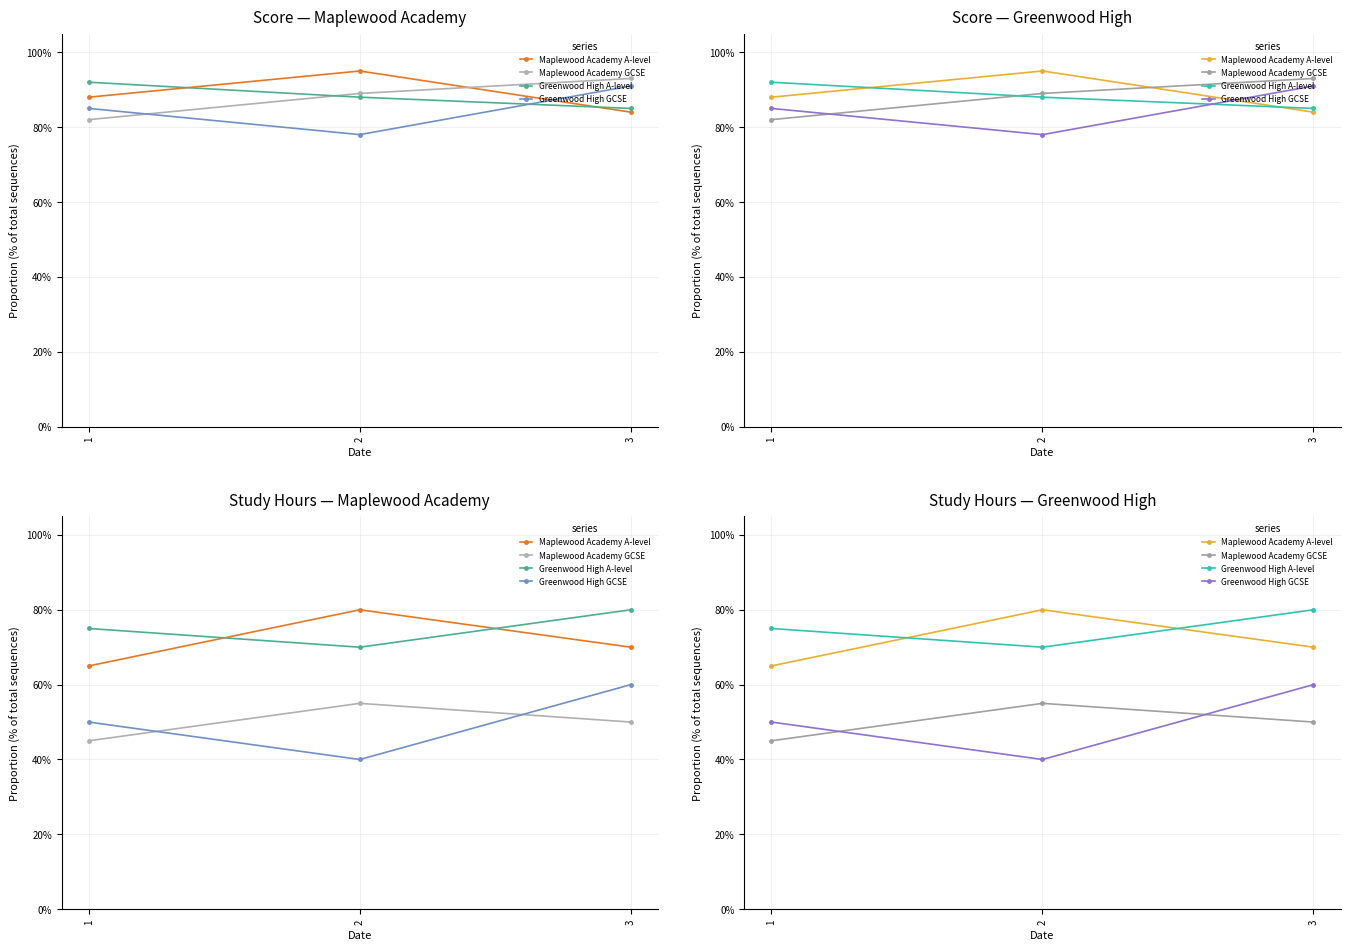

True or false: Maplewood Academy GCSE has a value of 0.7 at 1.

False